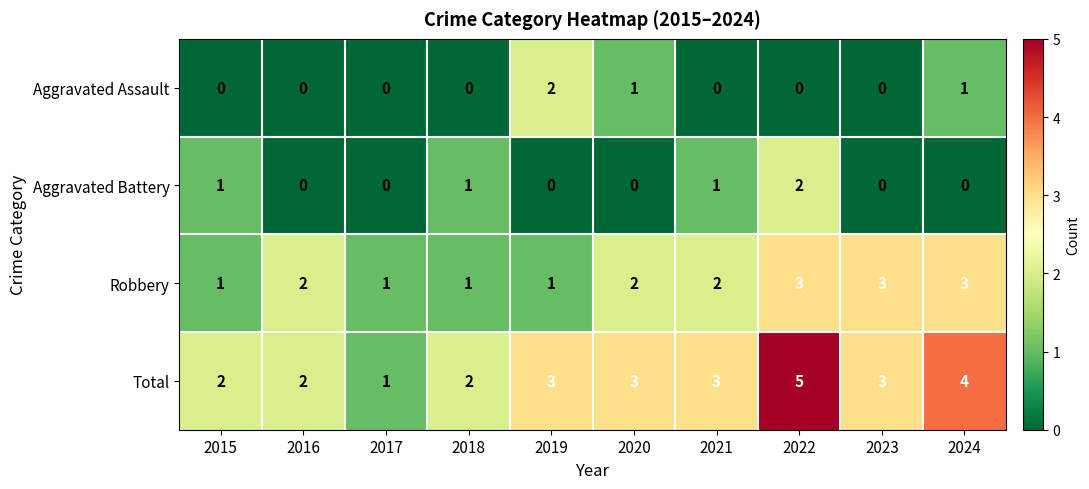

Which series has the widest spread of values?

Total